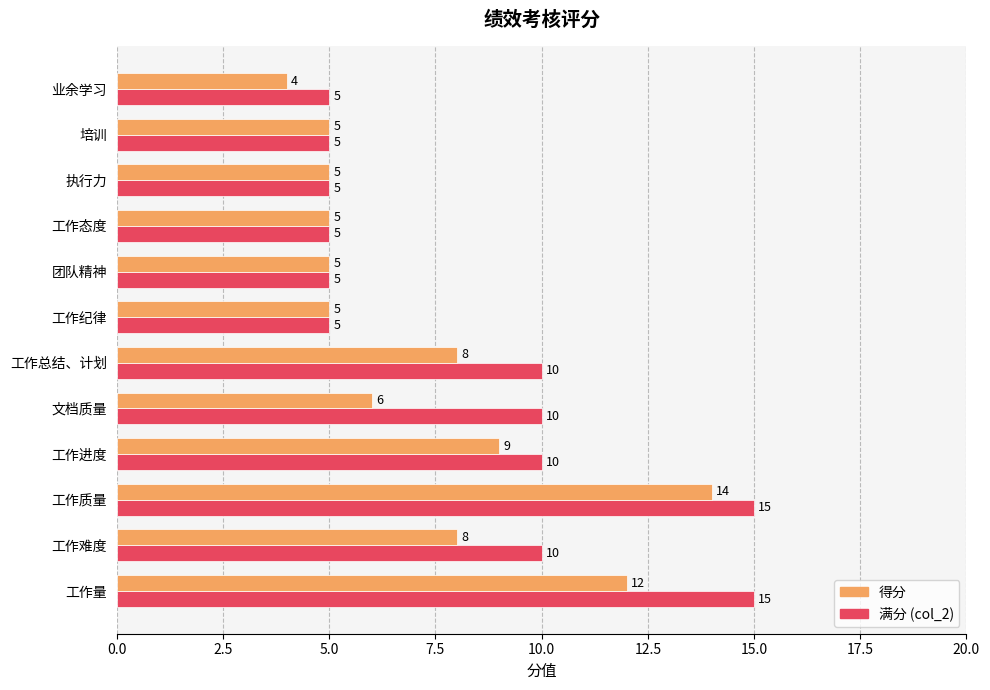

Which label corresponds to the smallest value in the chart?

业余学习